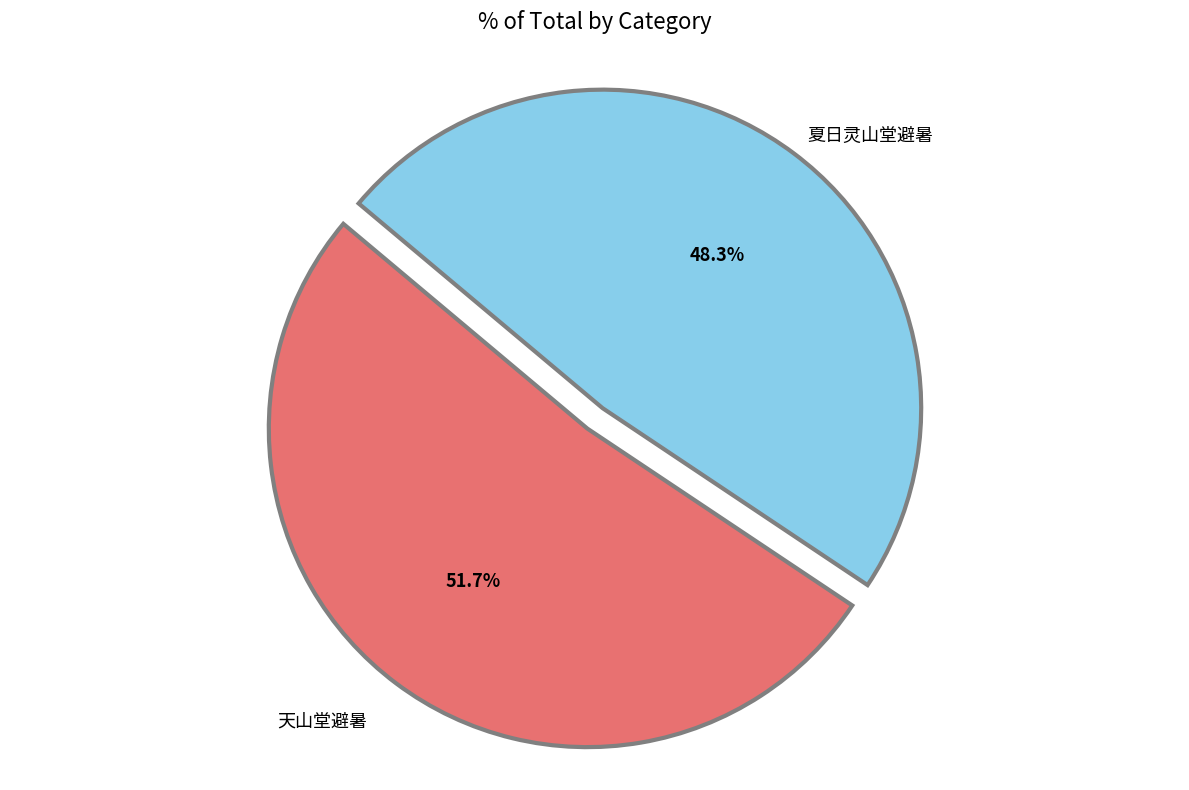

Count the number of slices in the pie.

2